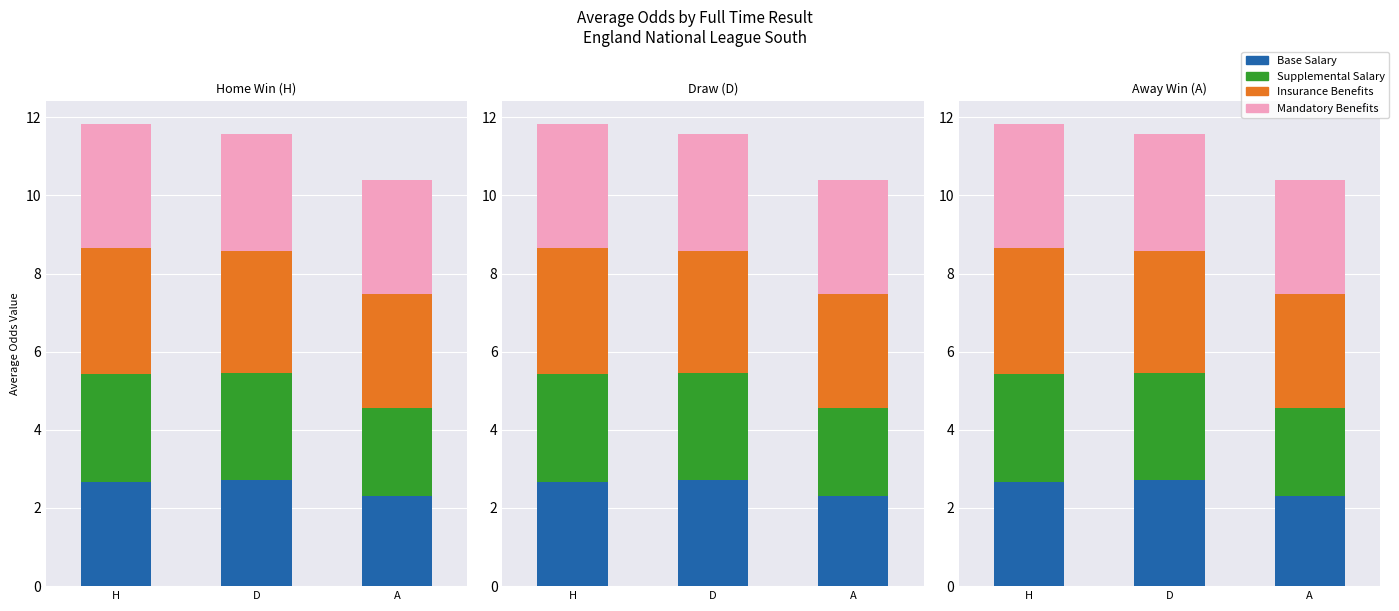

At which category is the sum across all series the highest?

H